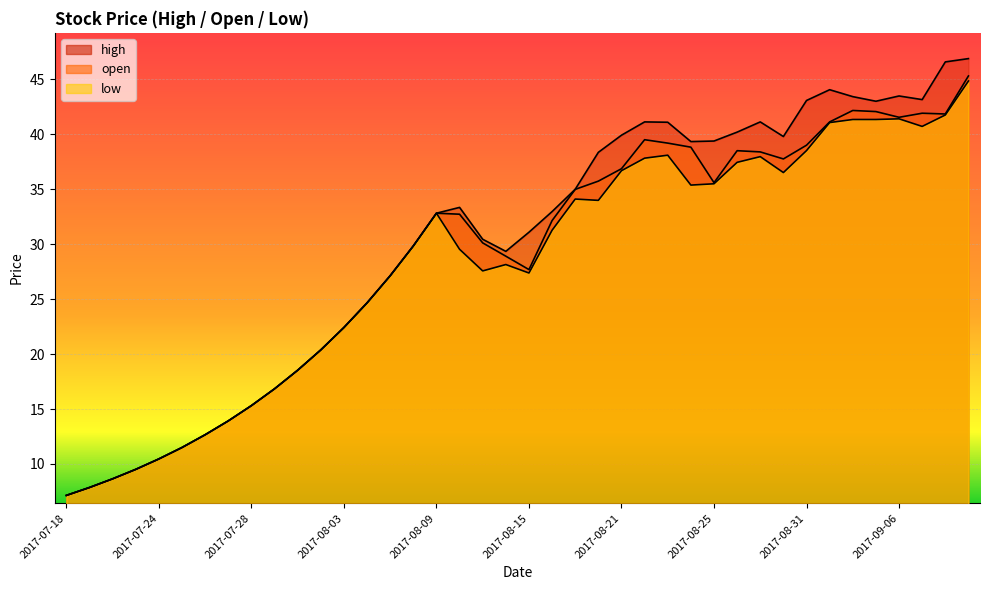

Read the low value at 2017-08-02.

20.4